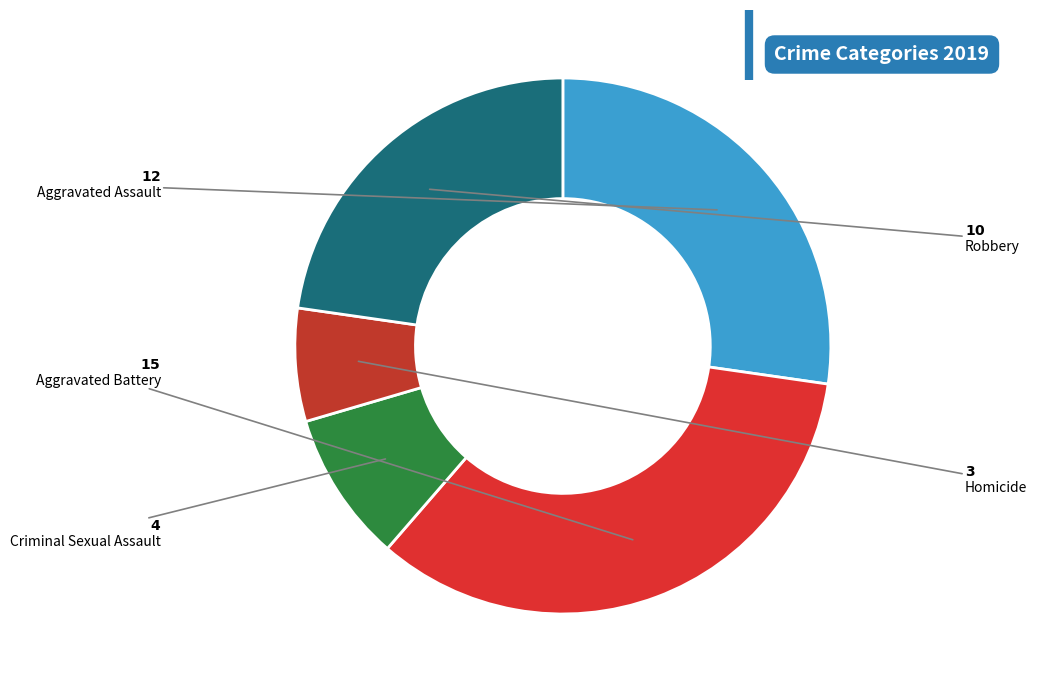

To the nearest percent, what is the difference between the largest and smallest slice percentages?

27%